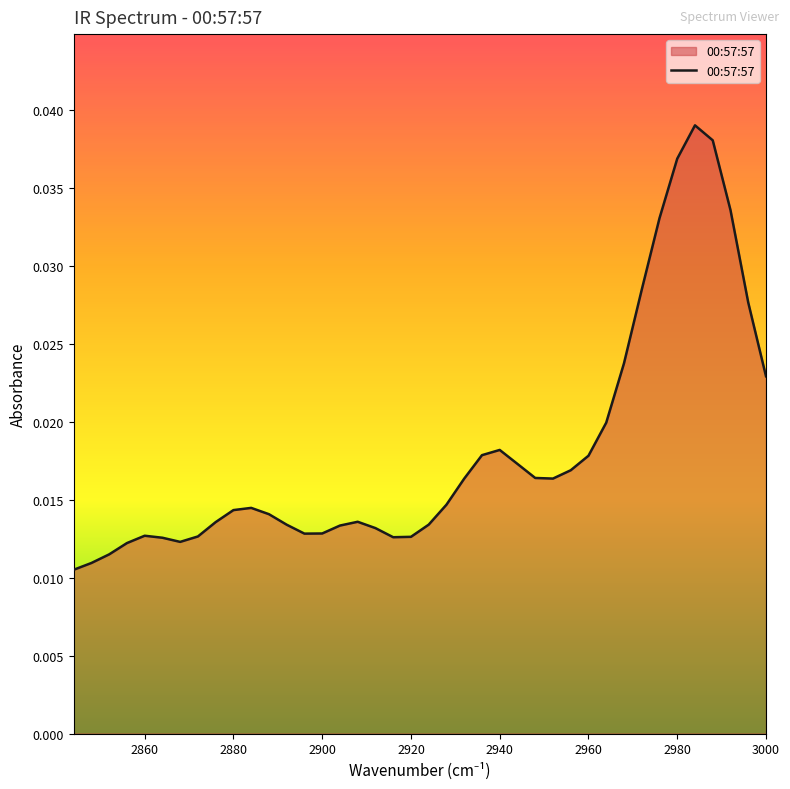

At which label is the value closest to 0?

2844